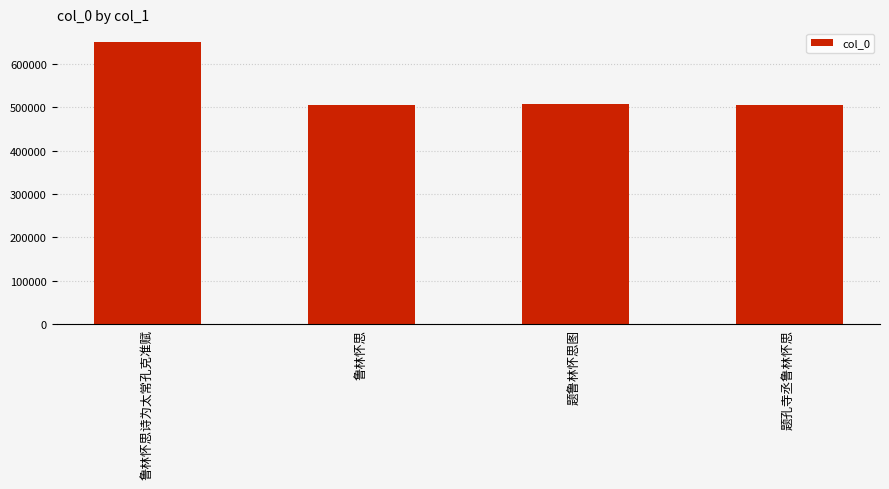

Which label corresponds to the largest value in the chart?

鲁林怀思诗为太常孔克准赋